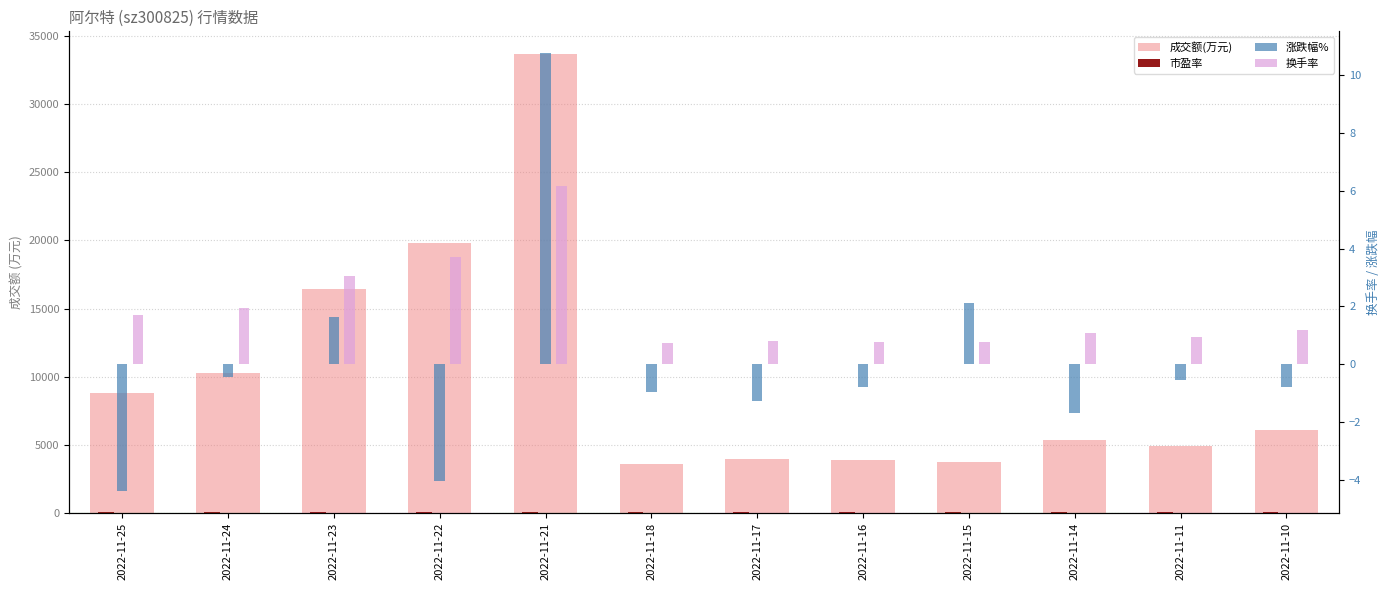

What is the difference between the second highest and minimum values in the 成交额(万元) series?

16203.0